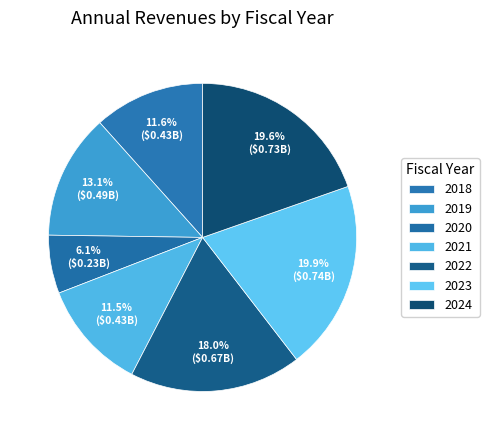

How many segments does this pie chart have?

7